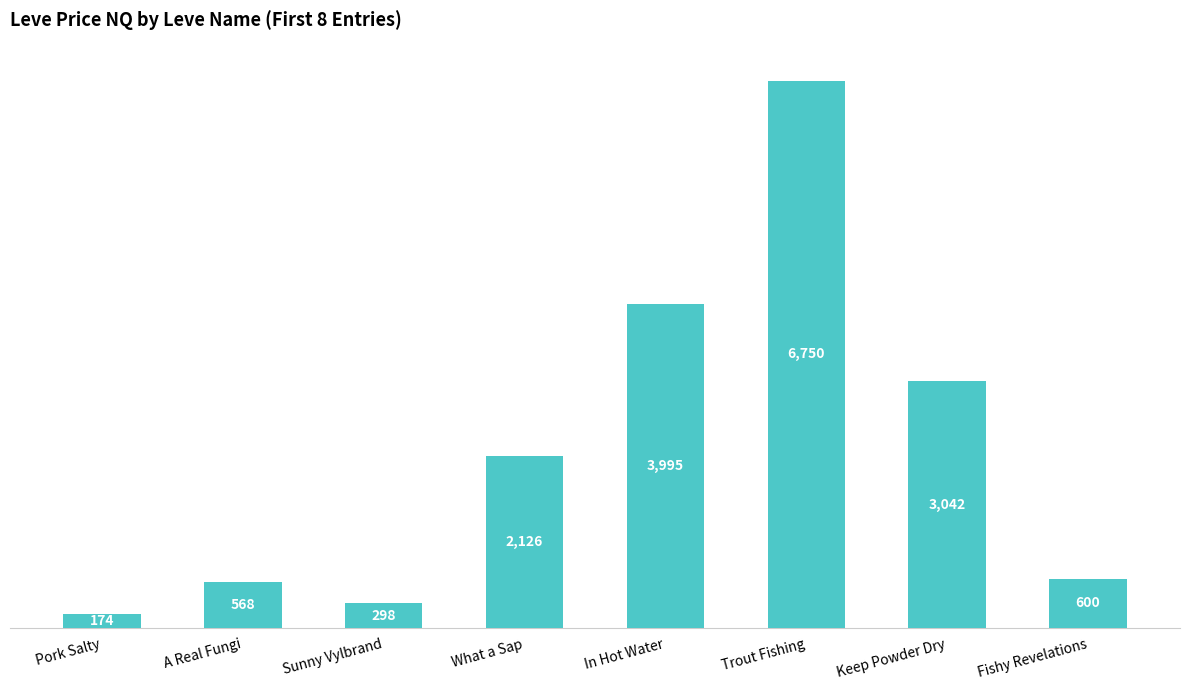

List the labels in order of value, largest first.

Trout Fishing, In Hot Water, Keep Powder Dry, What a Sap, Fishy Revelations, A Real Fungi, Sunny Vylbrand, Pork Salty